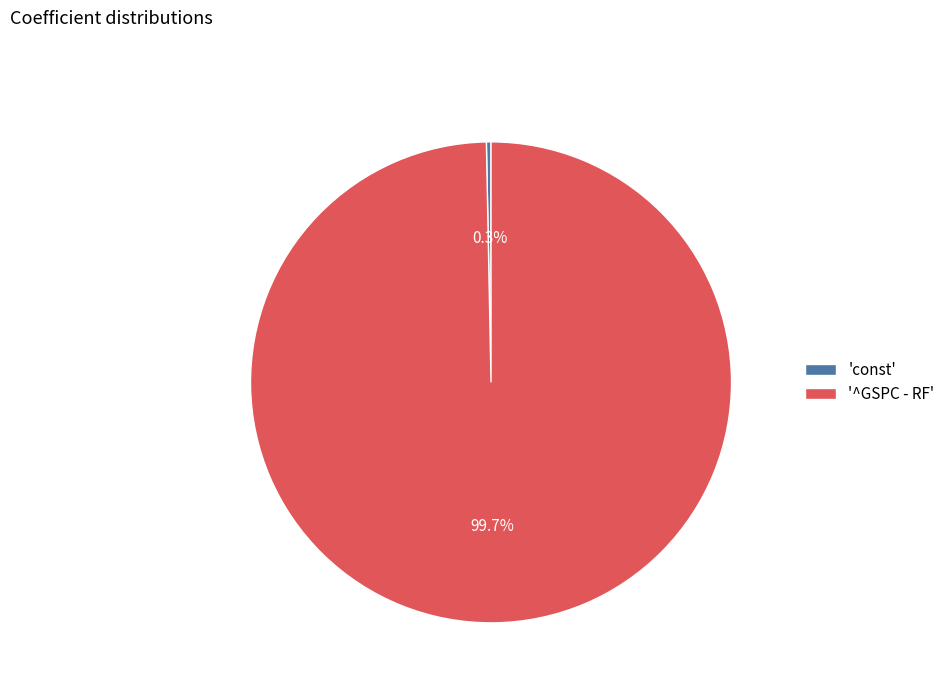

How much of the chart is everything except '^GSPC - RF'?

0.3%